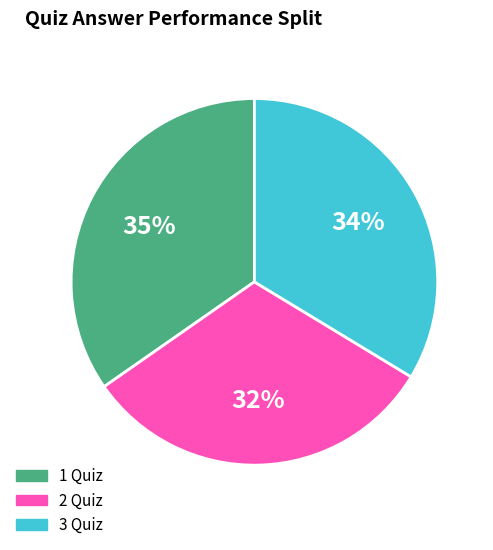

To the nearest percent, what is the difference between the largest and smallest slice percentages?

3%